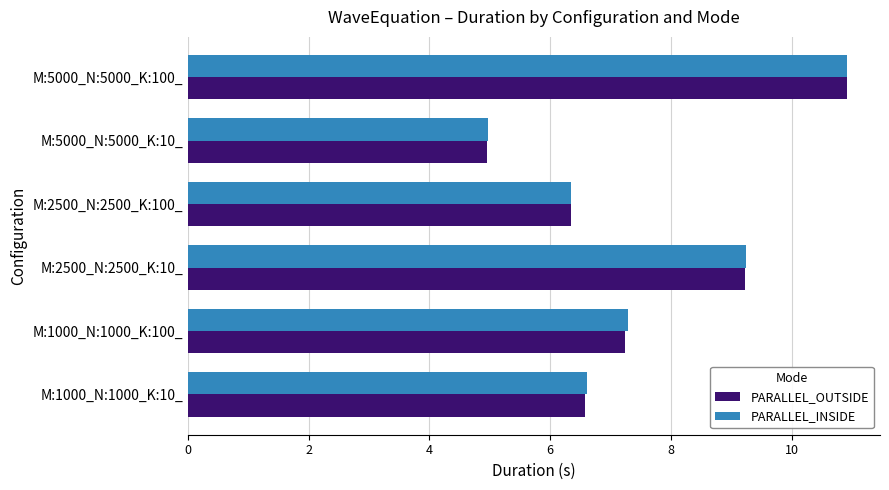

What is the highest value of the PARALLEL_INSIDE series?

10.9